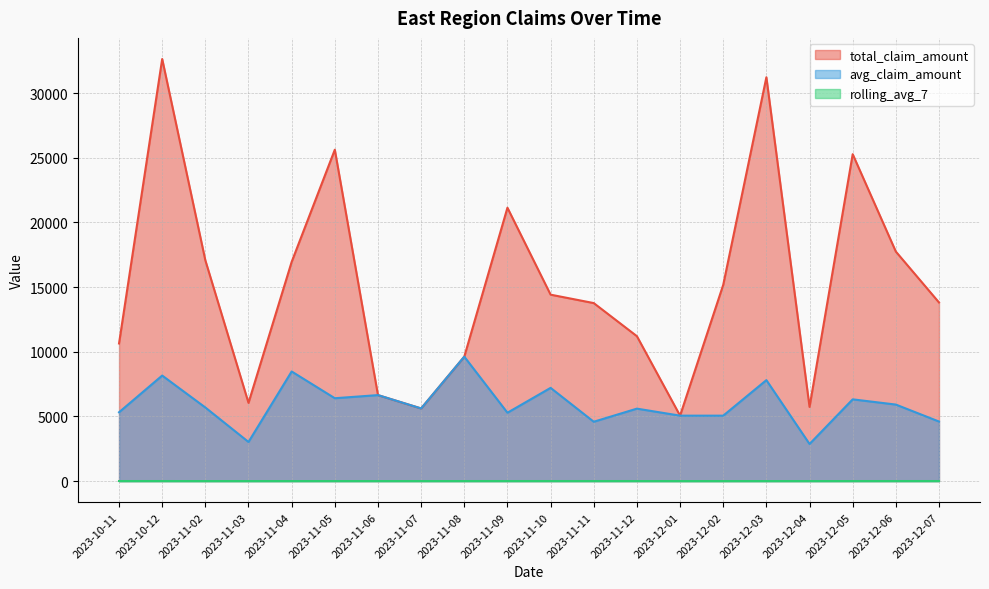

Reading left to right, extract all data points from this chart.

total_claim_amount: 2023-10-11=10640.4	2023-10-12=32638.8	2023-11-02=17070.5	2023-11-03=6047.3	2023-11-04=16948.7	2023-11-05=25624.2	2023-11-06=6647.6	2023-11-07=5615.9	2023-11-08=9620.4	2023-11-09=21137.7	2023-11-10=14414.8	2023-11-11=13763.2	2023-11-12=11202.6	2023-12-01=5058.2	2023-12-02=15173.4	2023-12-03=31224.9	2023-12-04=5734.9	2023-12-05=25277.0	2023-12-06=17745.2	2023-12-07=13810.7
avg_claim_amount: 2023-10-11=5320.2	2023-10-12=8159.7	2023-11-02=5690.1	2023-11-03=3023.6	2023-11-04=8474.4	2023-11-05=6406.1	2023-11-06=6647.6	2023-11-07=5615.9	2023-11-08=9620.4	2023-11-09=5284.4	2023-11-10=7207.4	2023-11-11=4587.7	2023-11-12=5601.3	2023-12-01=5058.2	2023-12-02=5057.8	2023-12-03=7806.2	2023-12-04=2867.5	2023-12-05=6319.2	2023-12-06=5915.1	2023-12-07=4603.6
rolling_avg_7: 2023-10-11=2.0	2023-10-12=2.4	2023-11-02=0.4	2023-11-03=0.7	2023-11-04=1.0	2023-11-05=1.6	2023-11-06=1.7	2023-11-07=1.9	2023-11-08=2.0	2023-11-09=2.1	2023-11-10=2.1	2023-11-11=2.3	2023-11-12=2.0	2023-12-01=0.1	2023-12-02=0.6	2023-12-03=1.1	2023-12-04=1.4	2023-12-05=2.0	2023-12-06=2.4	2023-12-07=2.9